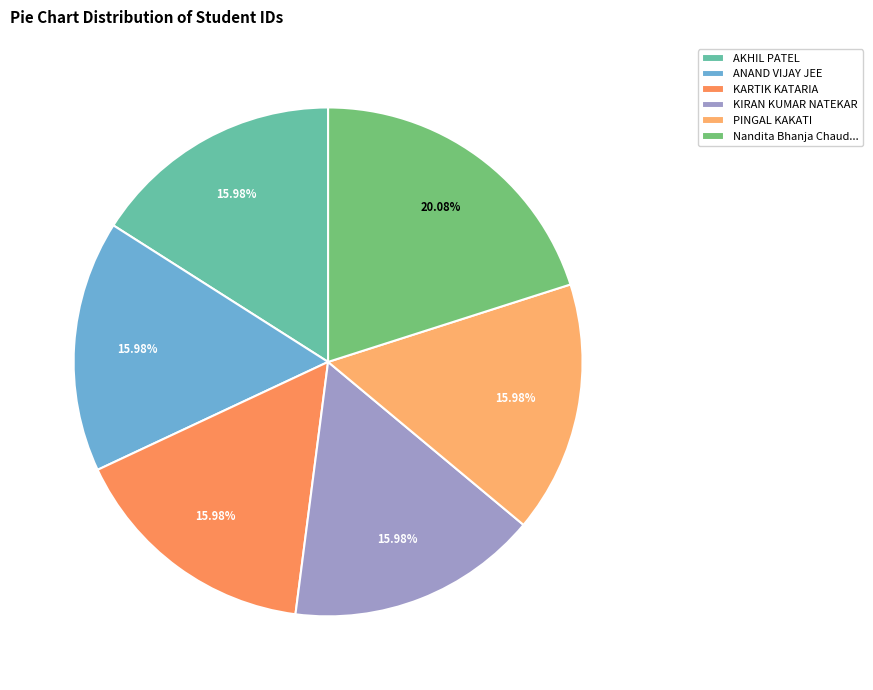

What percentage is NOT represented by PINGAL KAKATI?

84.0%